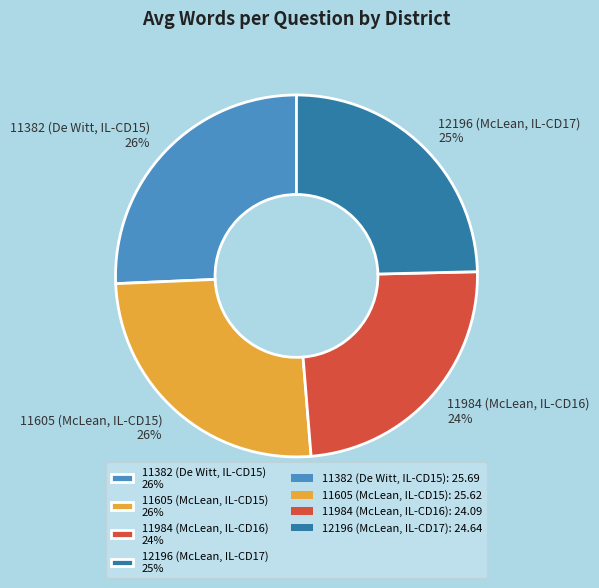

To the nearest percent, what is the combined percentage of 11984 (McLean, IL-CD16) and 11605 (McLean, IL-CD15)?

50%